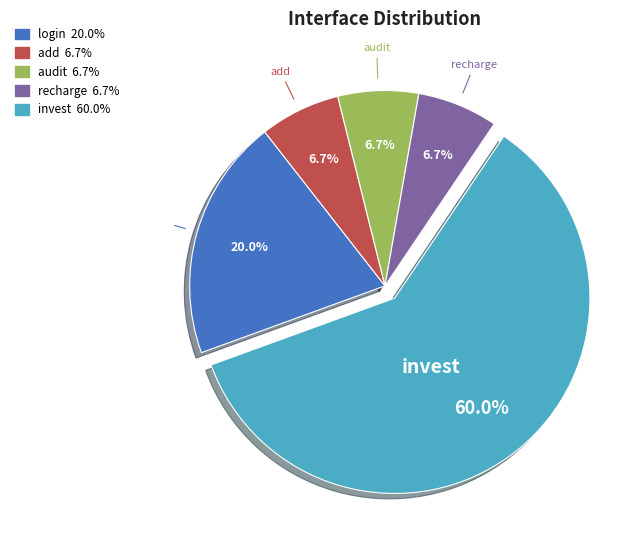

To the nearest percent, what is the average slice percentage?

20%